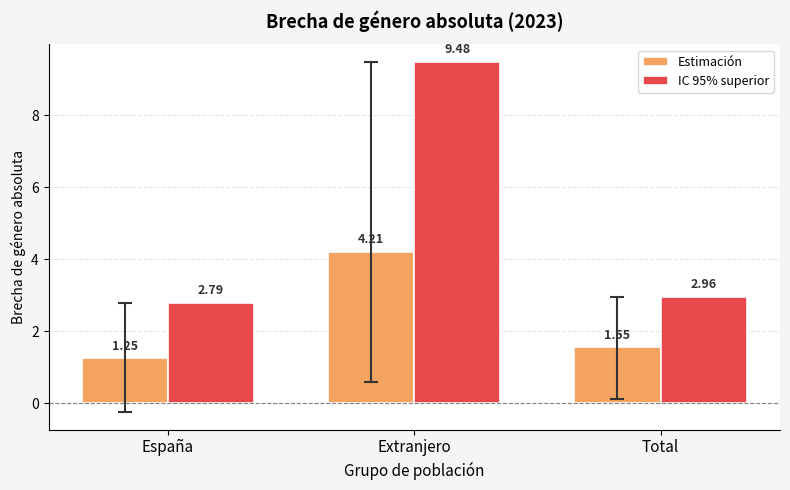

What is the difference between the maximum and minimum values in the IC 95% superior series?

6.7